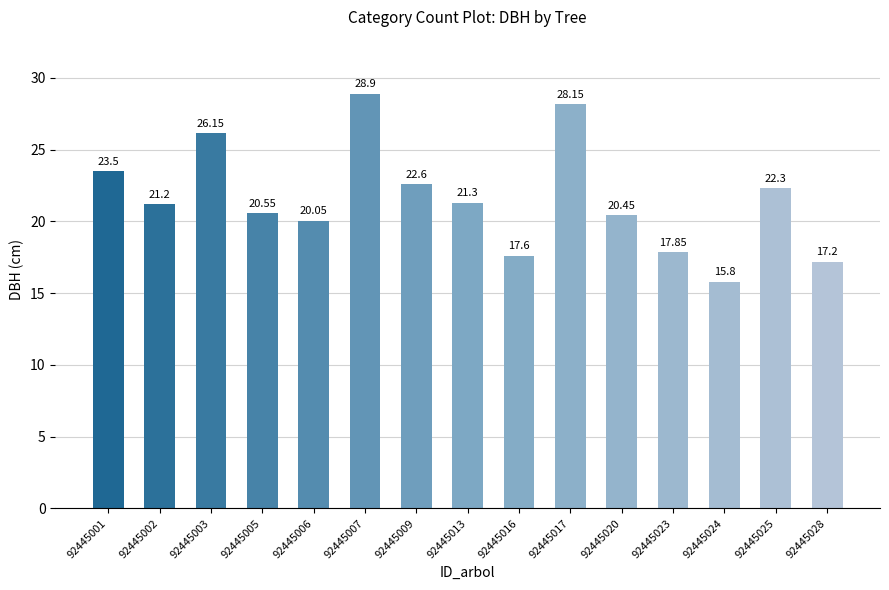

What is the sum of the values at 92445001 and 92445023?

41.4